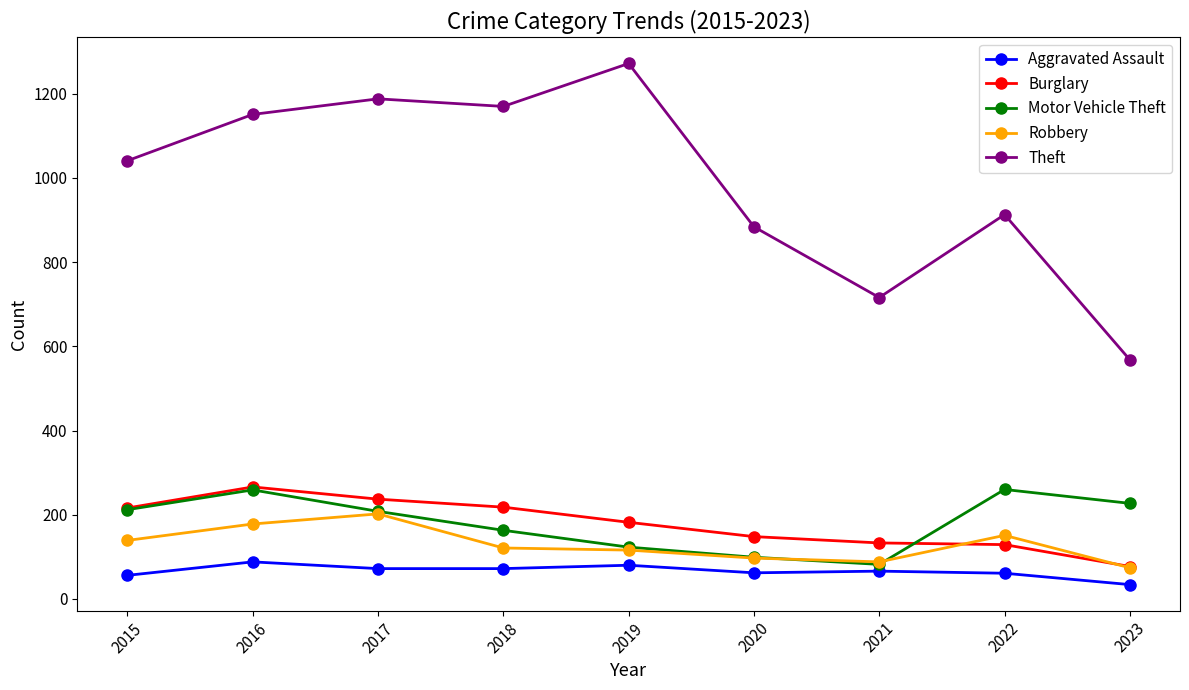

The value of Robbery at 2021 is 88. True or false?

True